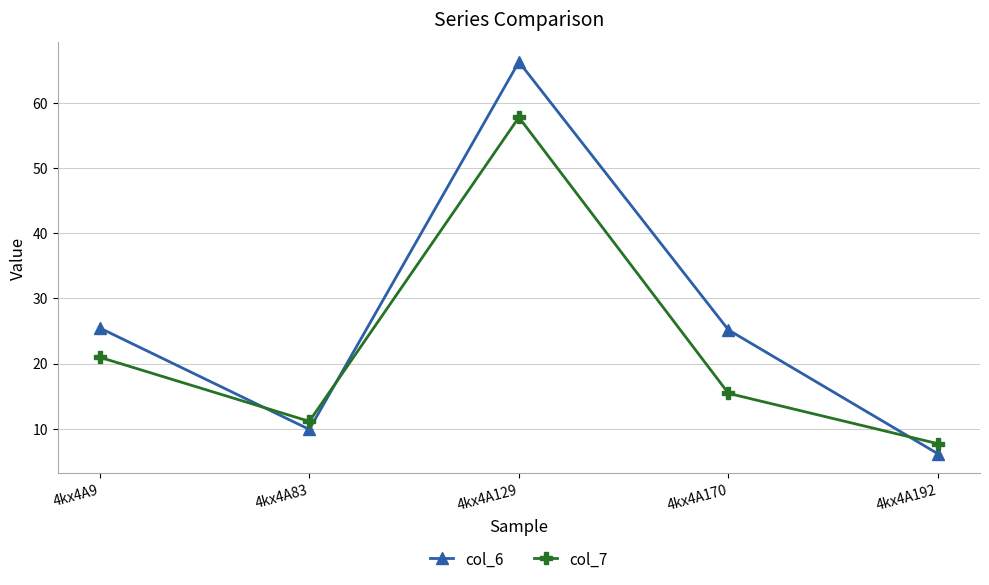

How many lines are shown in the chart?

2